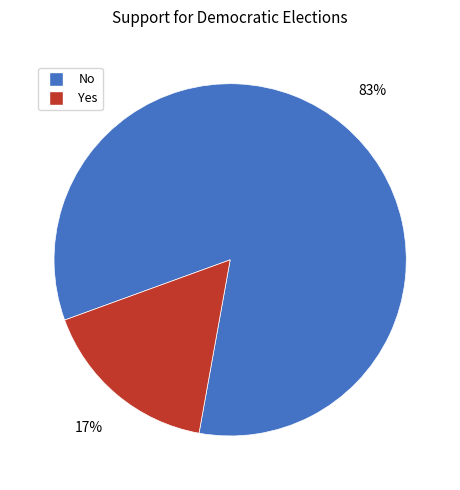

Which slice is the smallest?

Yes